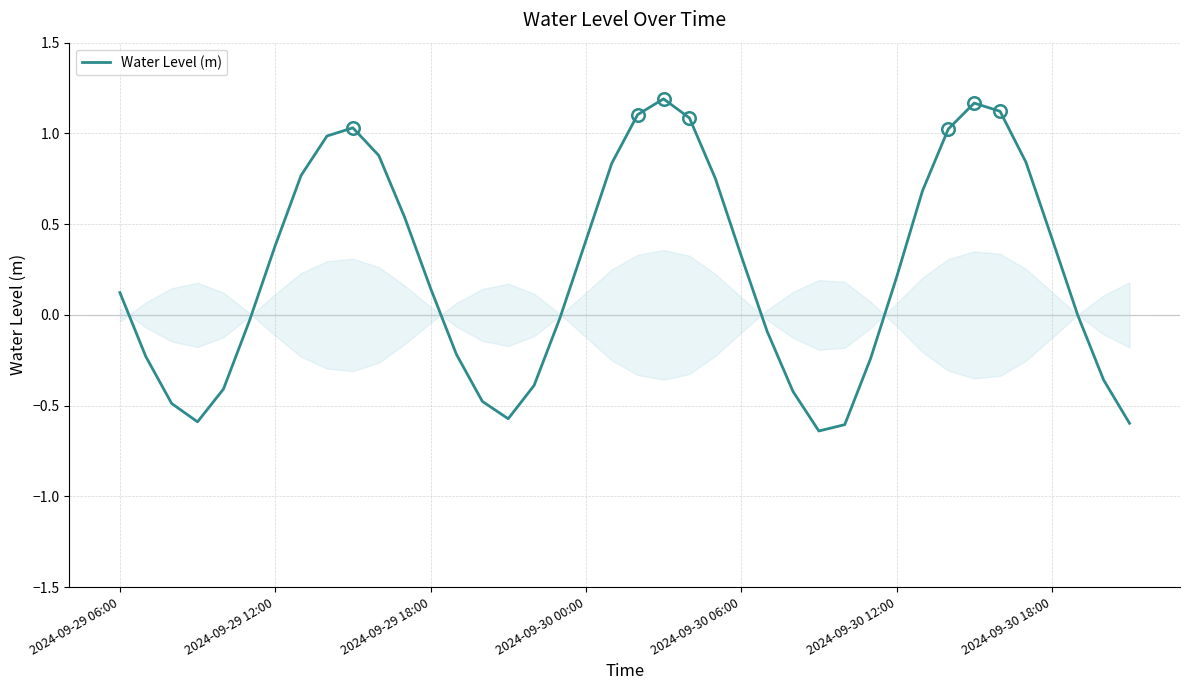

What is the difference between the maximum and minimum values?

1.8